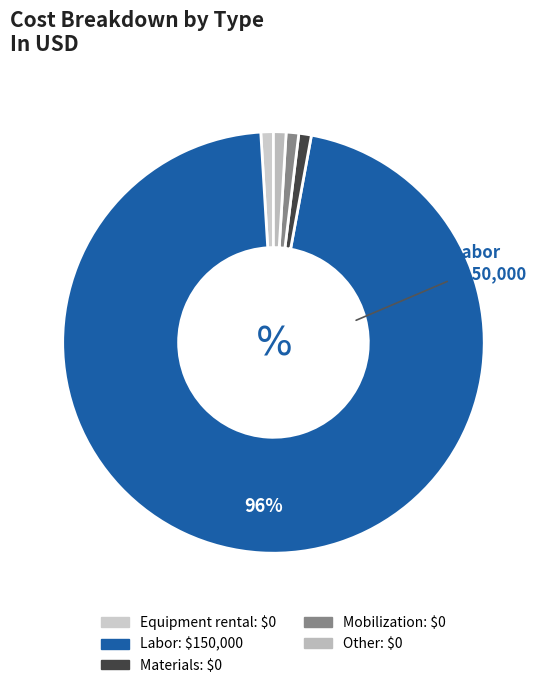

How many slices are in this pie chart?

5